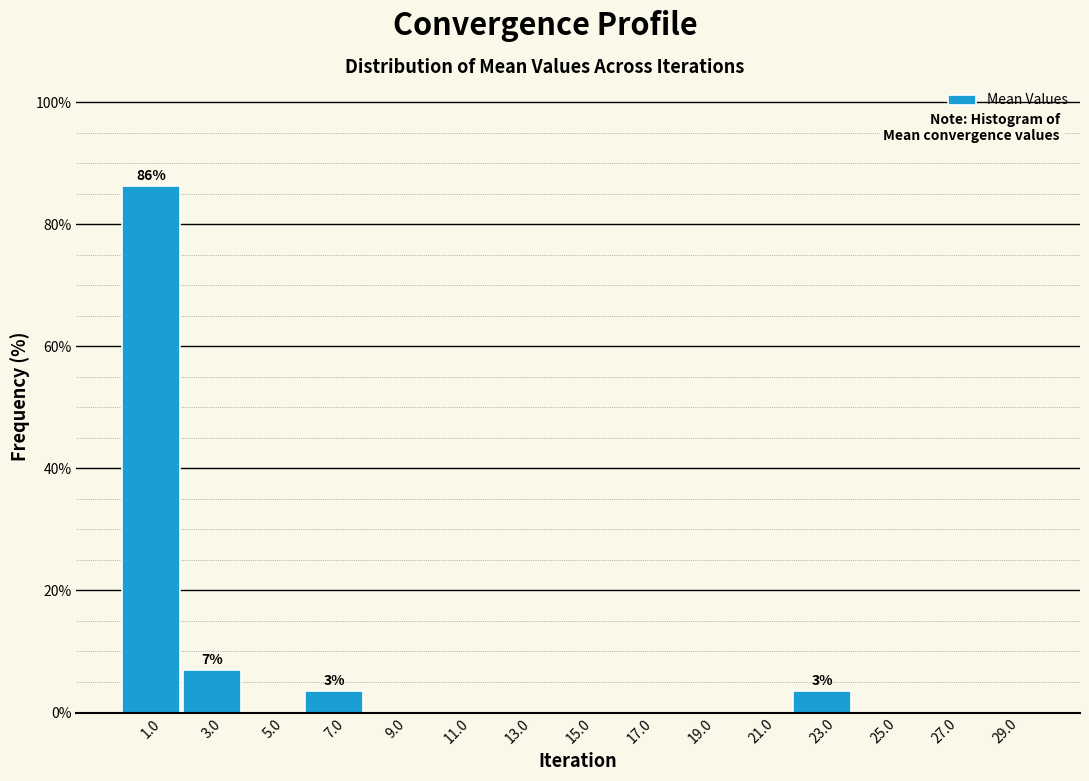

Which range on the x-axis has the tallest bar?

0 to 2